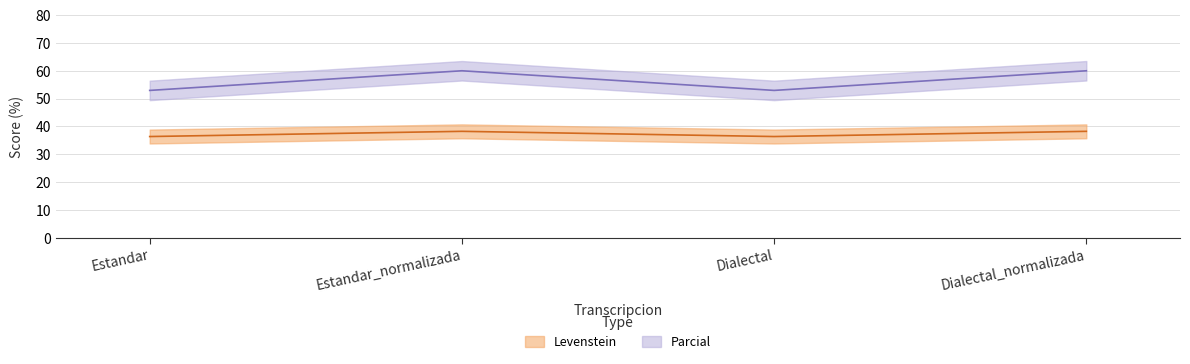

True or false: Parcial and Levenstein cross at least once.

False